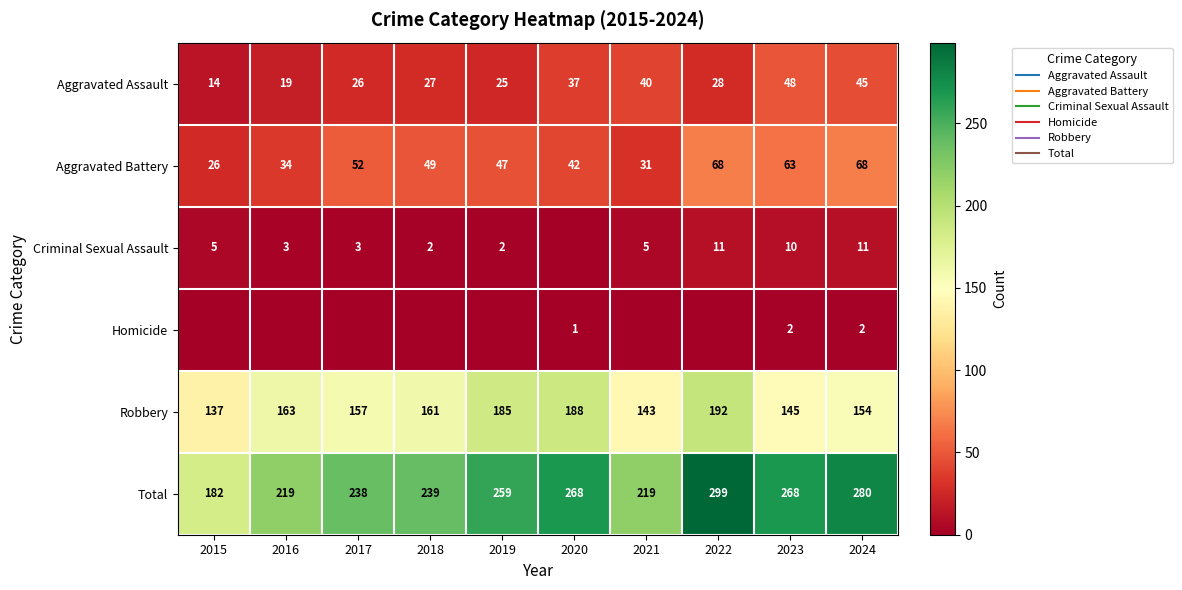

True or false: Homicide has a value of 3 at 2023.

False